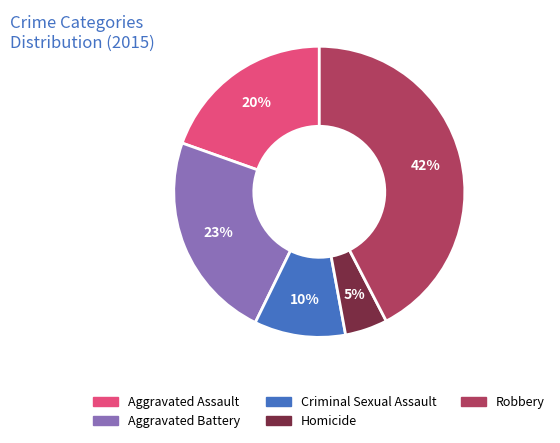

Which category has the biggest portion of the pie?

Robbery